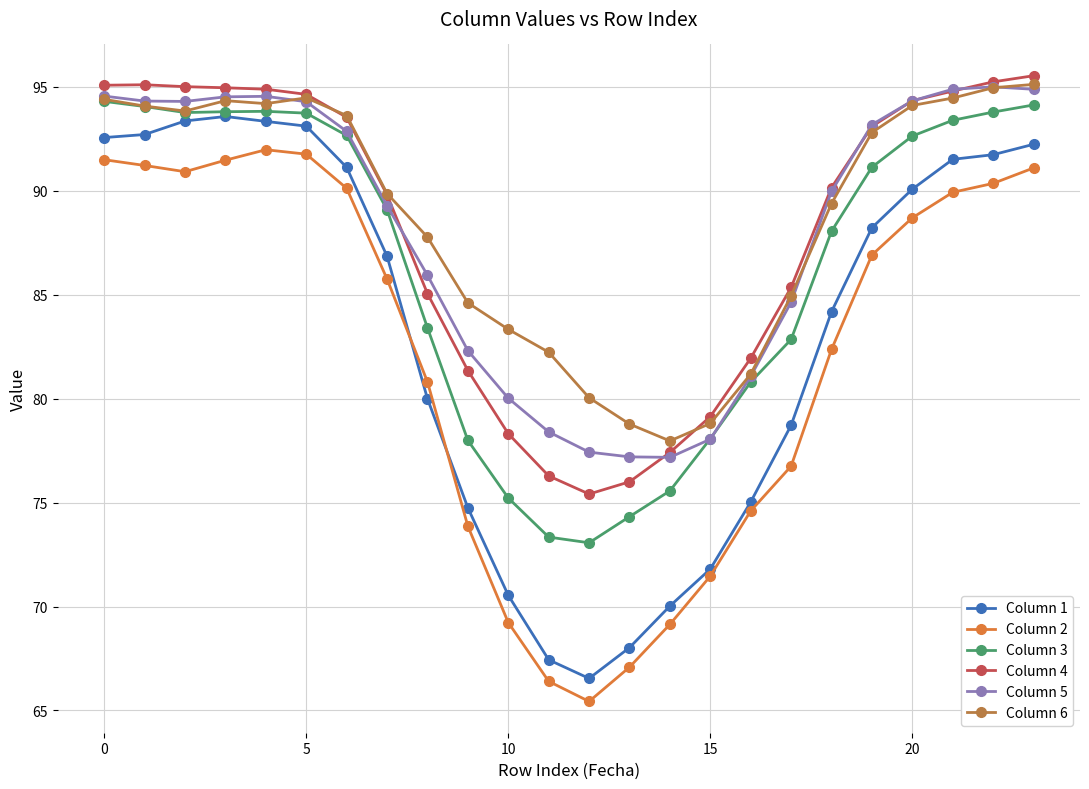

Which series has the widest spread of values?

Column 1